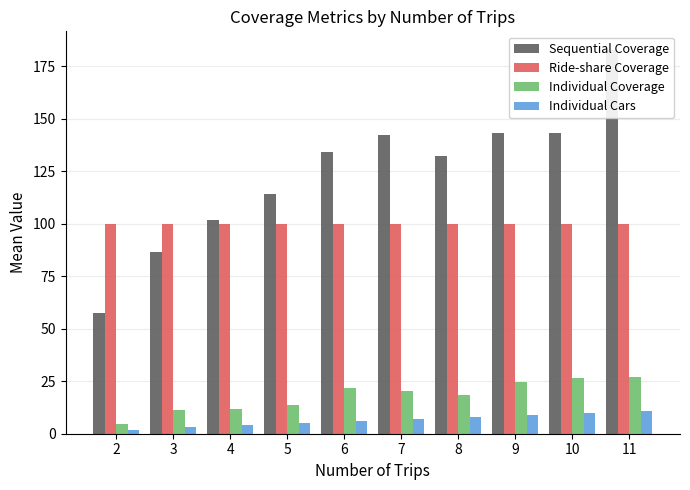

Reading left to right, list all the values displayed in this chart.

Sequential Coverage: 57.5	86.5	102.0	114.0	134.1	142.4	132.2	143.2	143.0	182.5
Ride-share Coverage: 100.0	100.0	100.0	100.0	100.0	100.0	100.0	100.0	100.0	100.0
Individual Coverage: 4.5	11.5	12.0	13.5	21.8	20.4	18.2	24.4	26.5	27.0
Individual Cars: 2.0	3.0	4.0	5.0	6.0	7.0	8.0	9.0	10.0	11.0